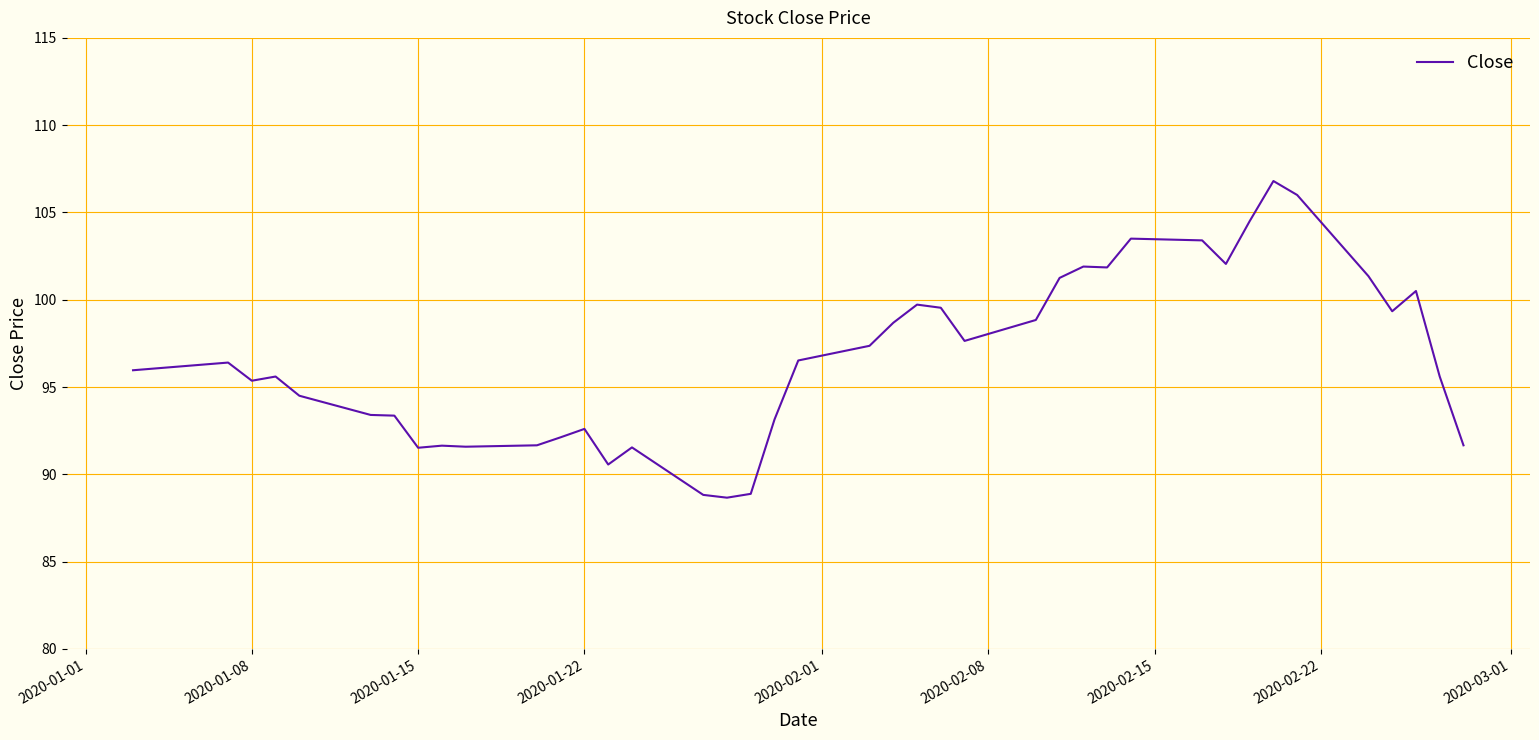

What is the difference between the maximum and minimum values?

18.1